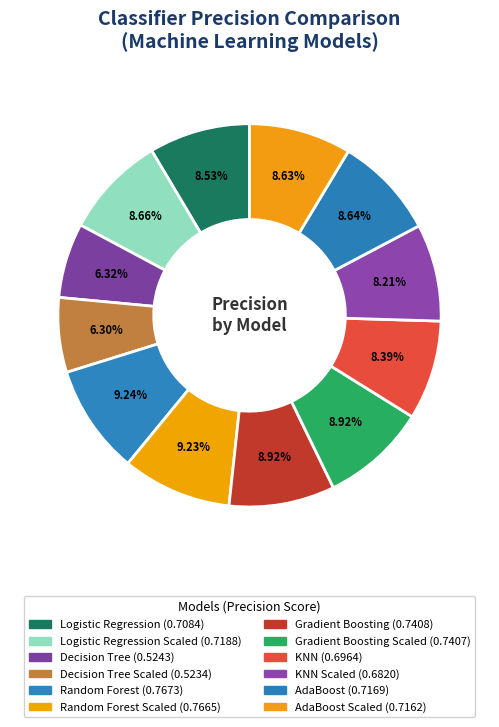

How many segments does this pie chart have?

12